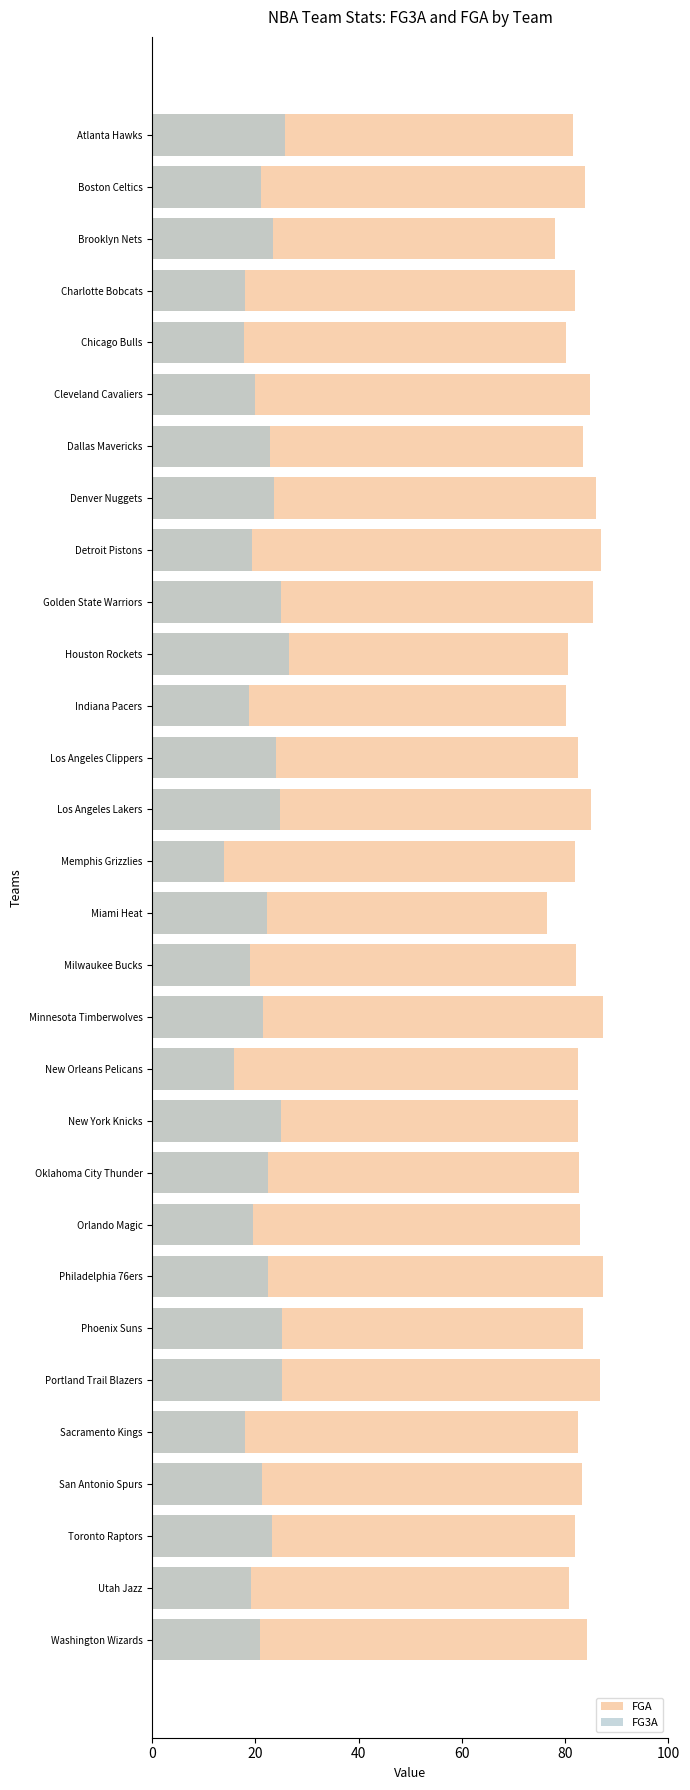

What is the average value of the FG3A series?

21.5